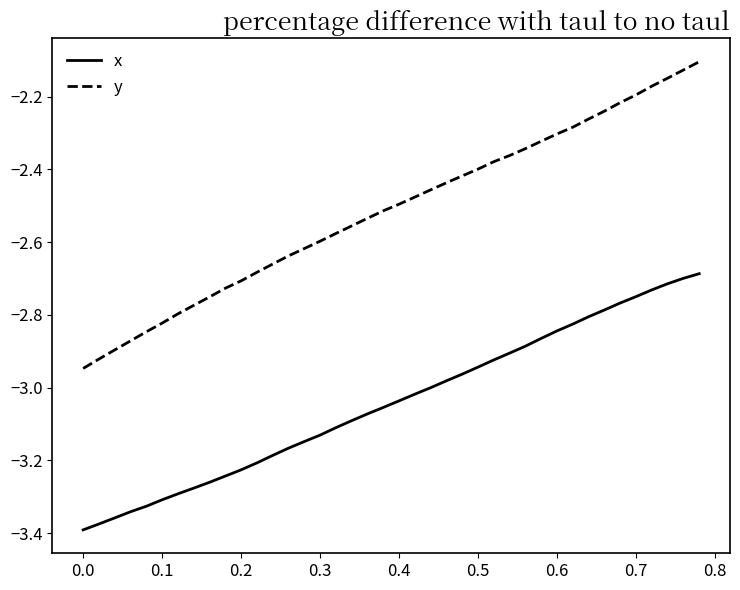

How many distinct data groups are displayed?

2